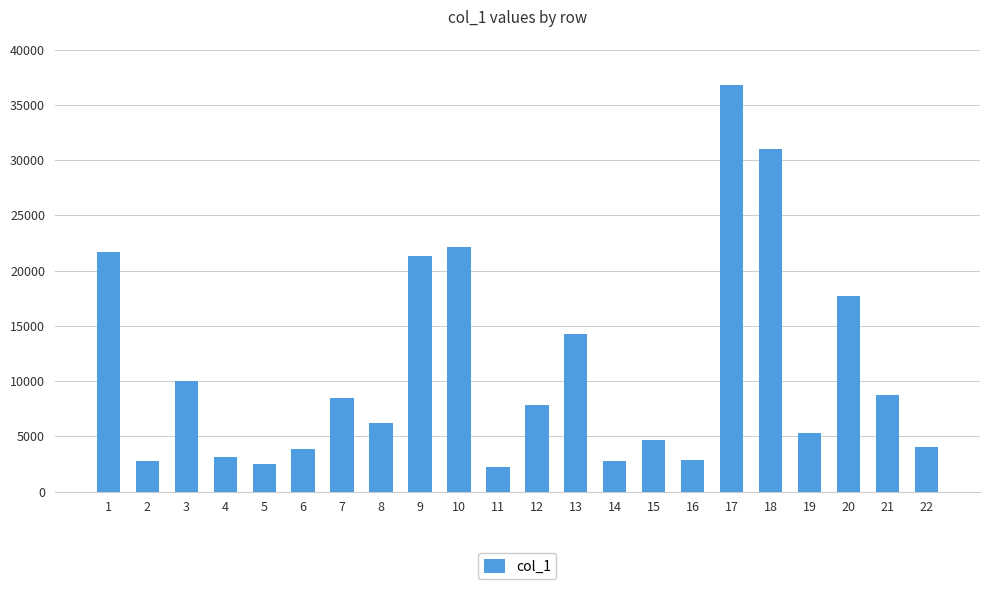

How many values are below 7797?

11